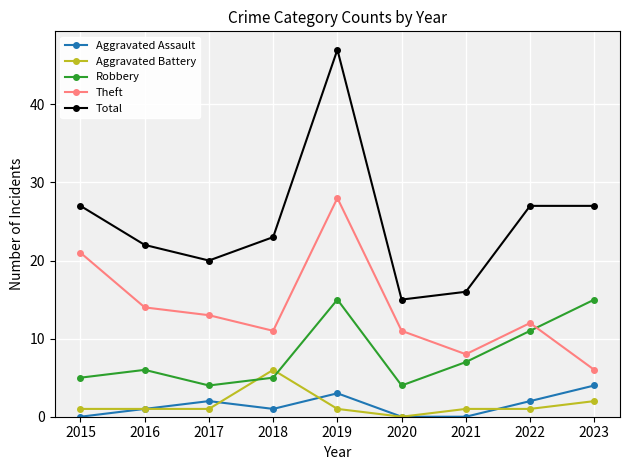

Count the Aggravated Battery values in the range 1 to 2.

7